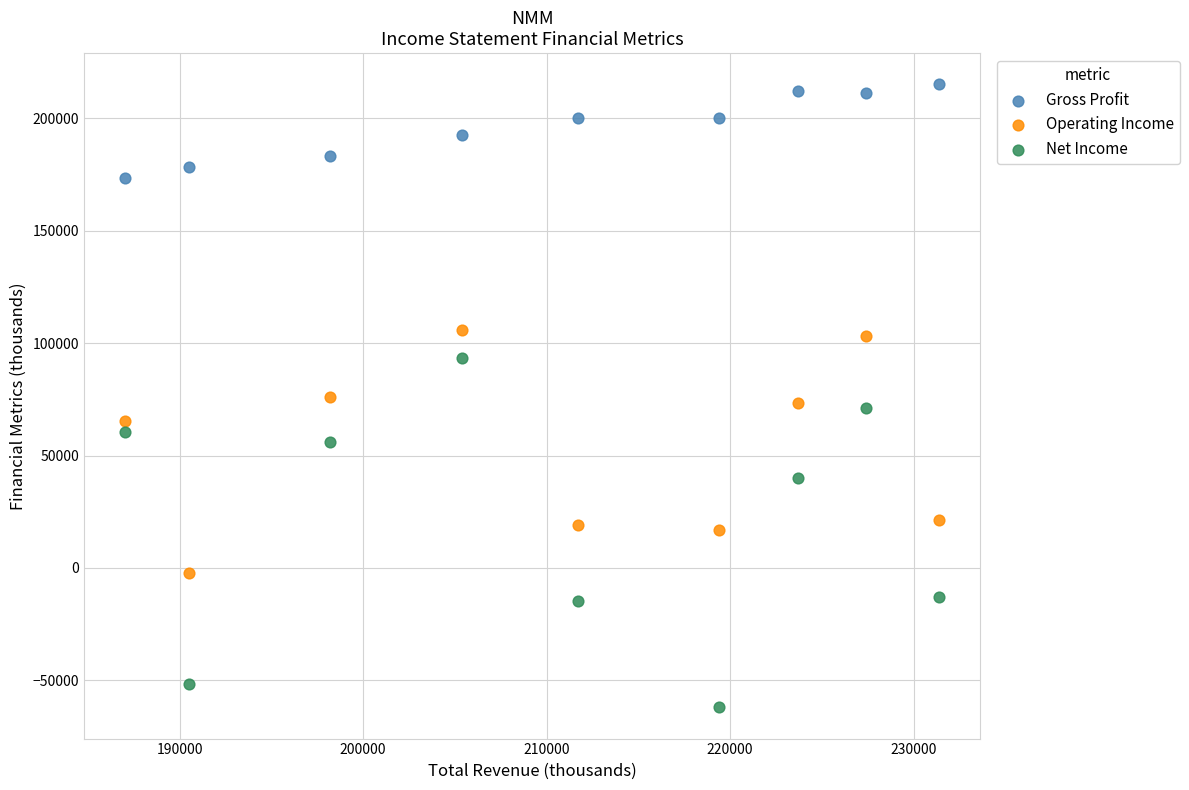

Which series contains the highest Y value?

Gross Profit